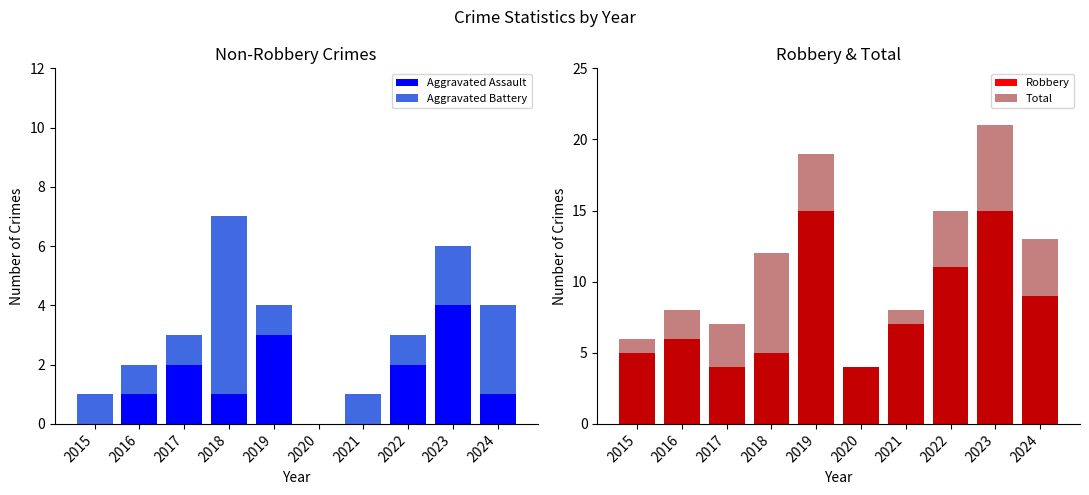

The Aggravated Battery series shows 8 at 2018. True or false?

False